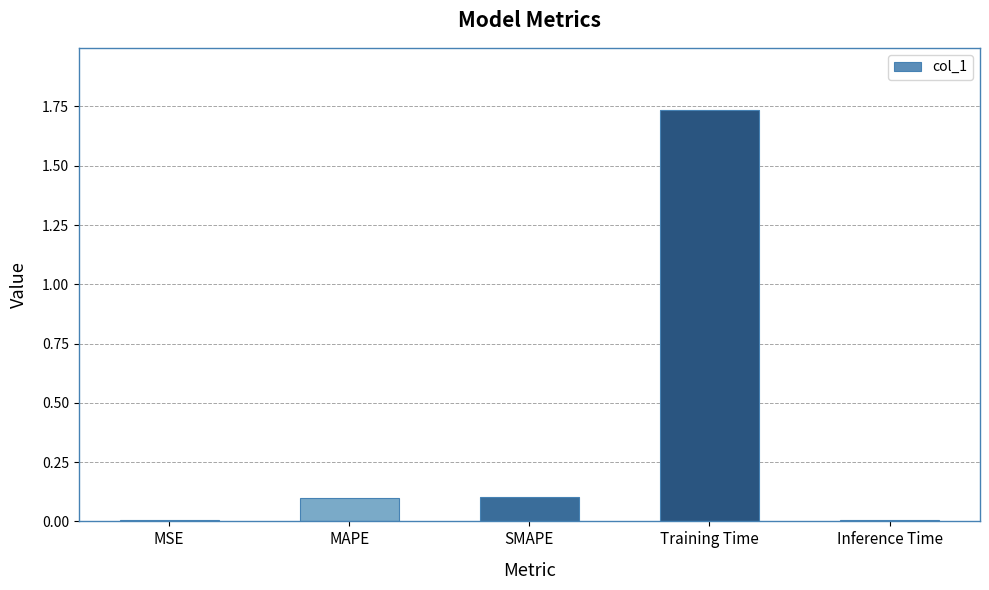

The value at Training Time is 0.4. True or false?

False